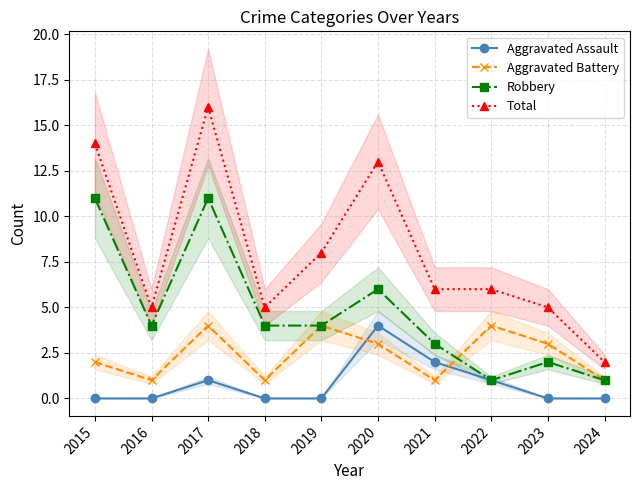

How many values in the Aggravated Battery series exceed 3?

3